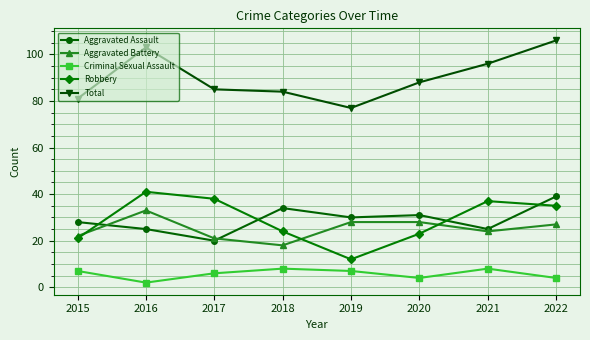

True or false: Criminal Sexual Assault has more than 2 points higher than both neighbors.

False